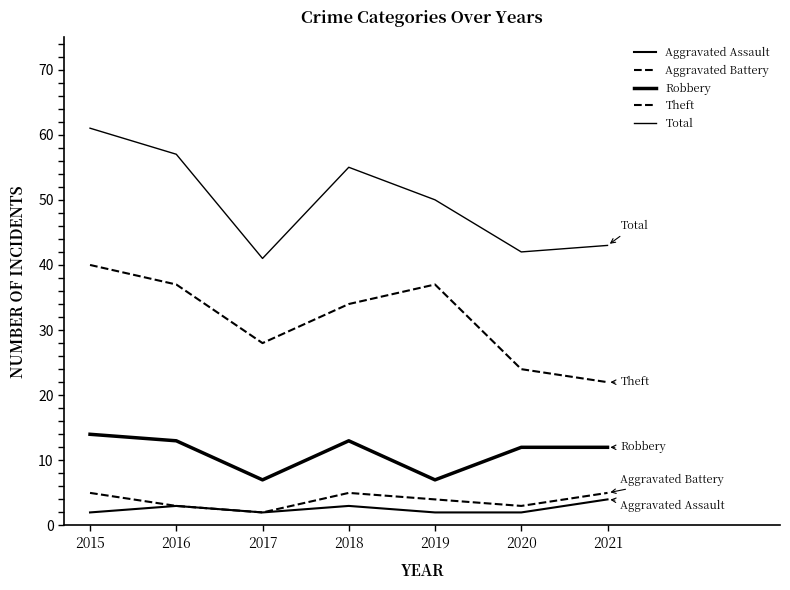

How many interior local peaks does the Aggravated Battery series have?

1